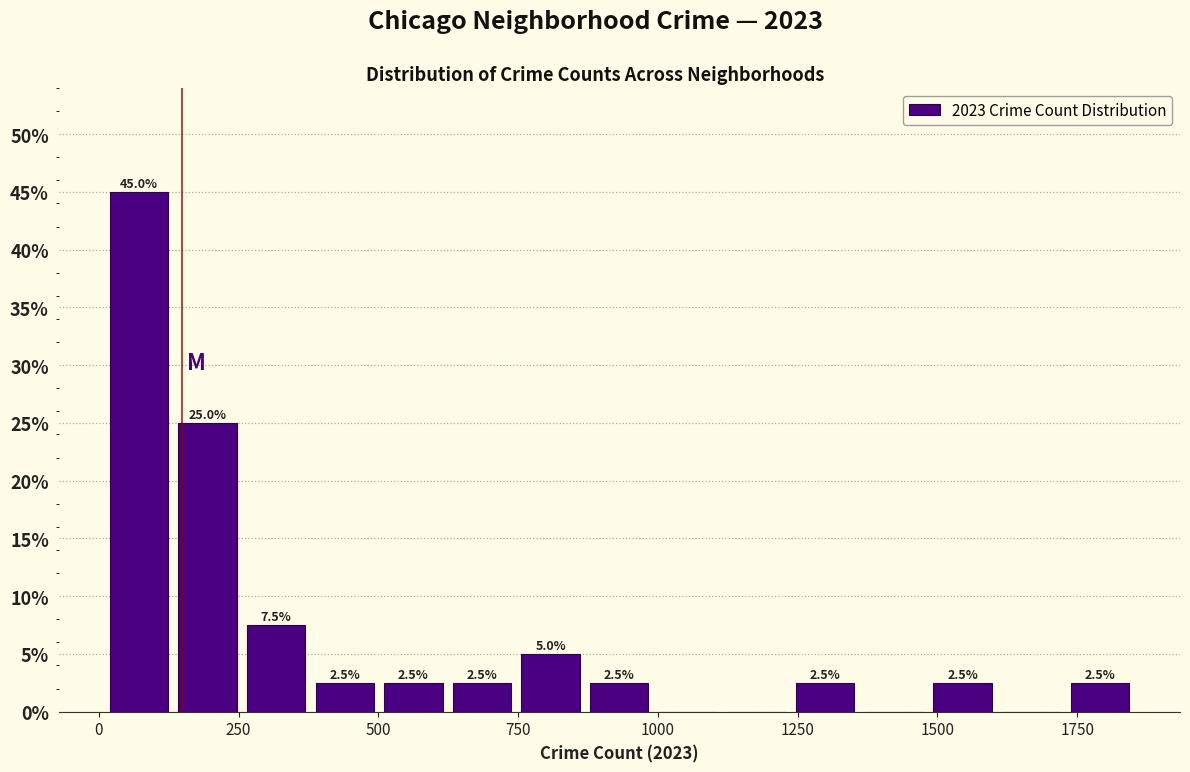

Around what value on the x-axis is the tallest bar? Give the approximate position of its centre, as read against the axis.

50